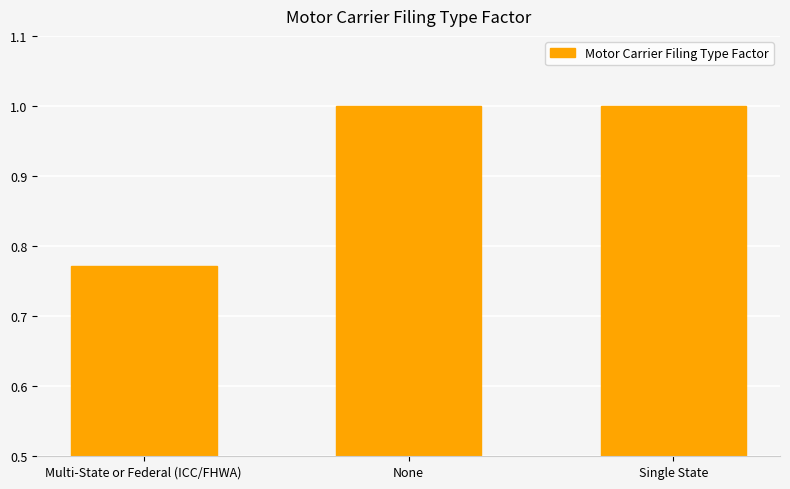

Are the bars grouped side by side (vs. stacked)?

No